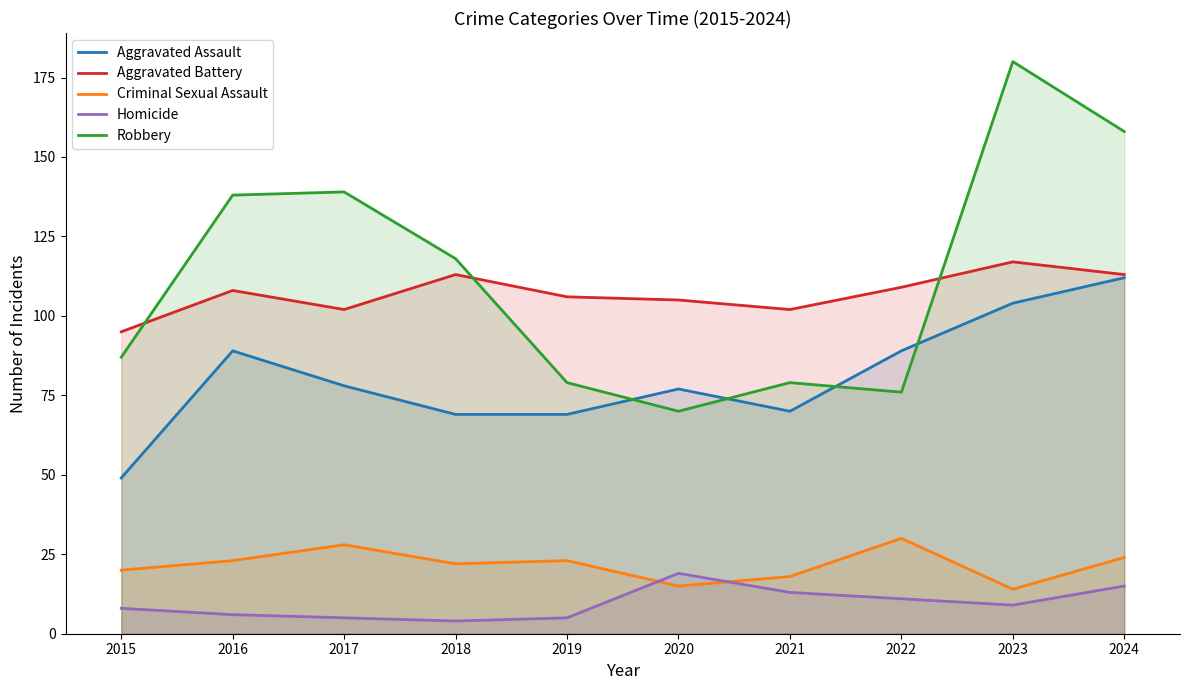

At which label does Aggravated Assault reach its minimum?

2015